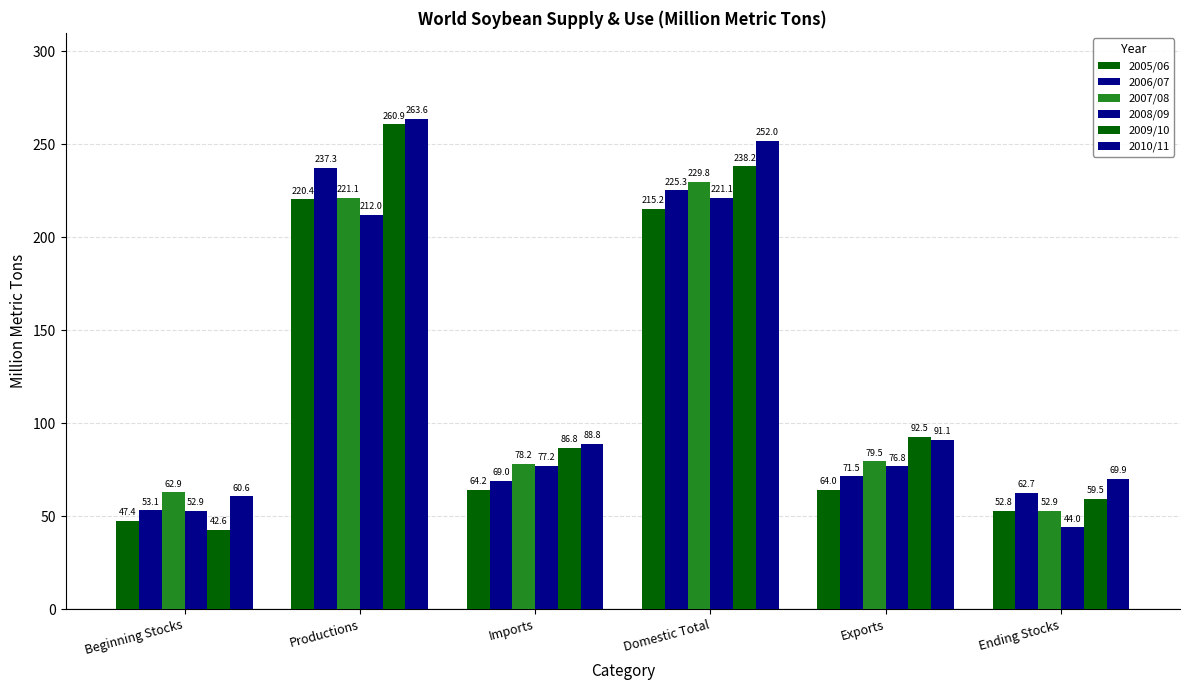

Are the bars grouped side by side (vs. stacked)?

Yes